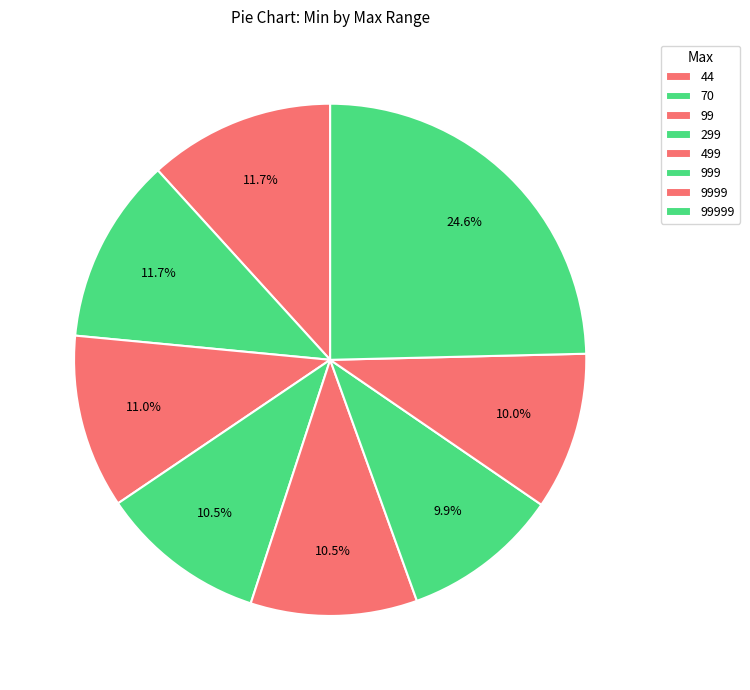

Combined, what portion of the pie is 99999 and 9999?

34.6%